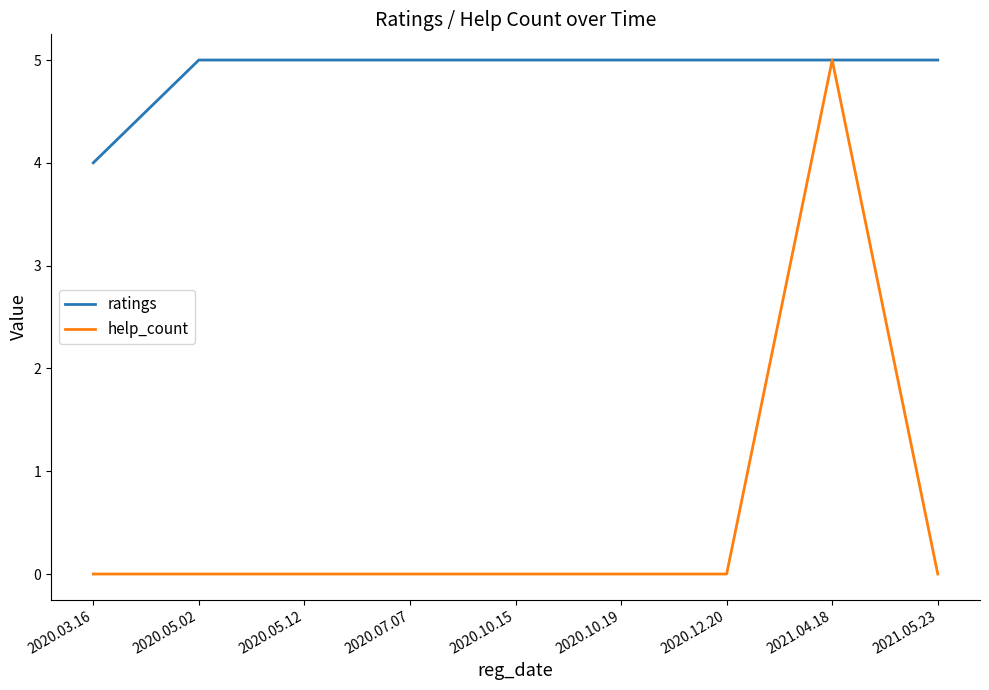

What is the total value across all series at 2020.03.16?

4